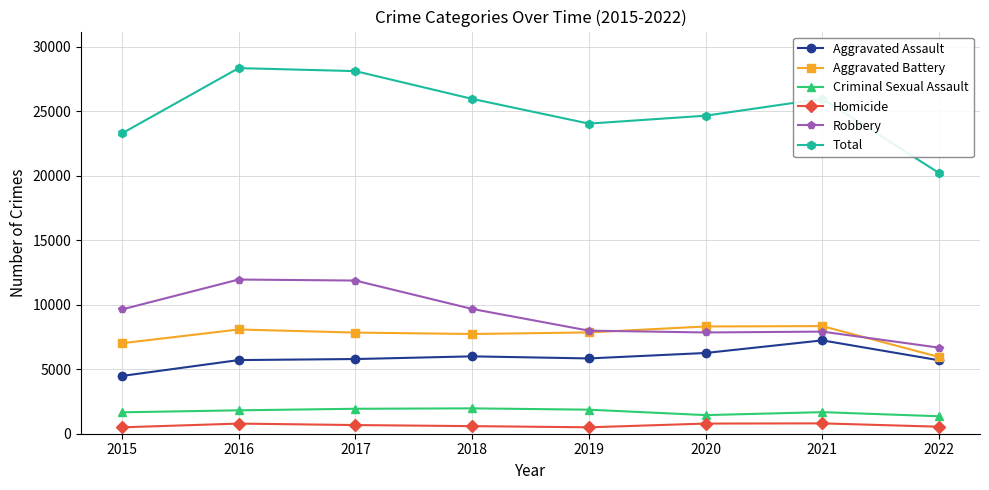

Does the chart have visible grid lines?

Yes